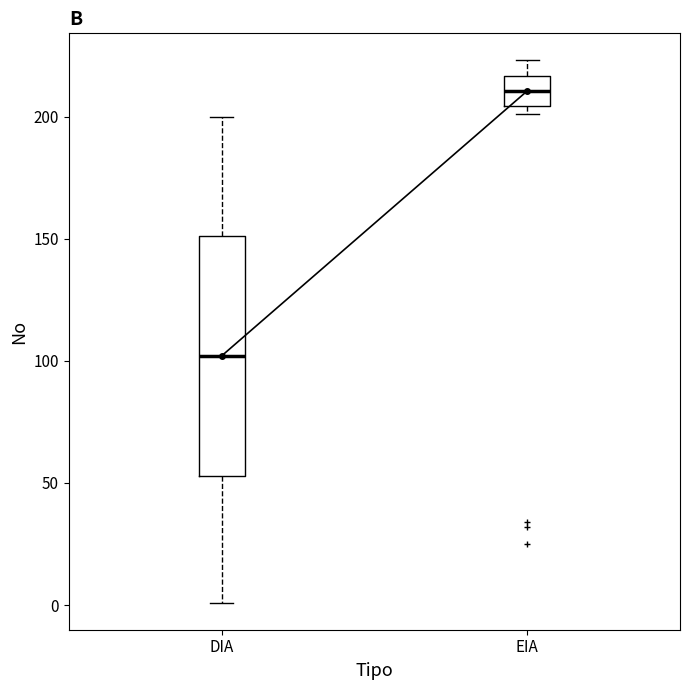

Which box is the tallest, from its lower edge to its upper edge?

DIA